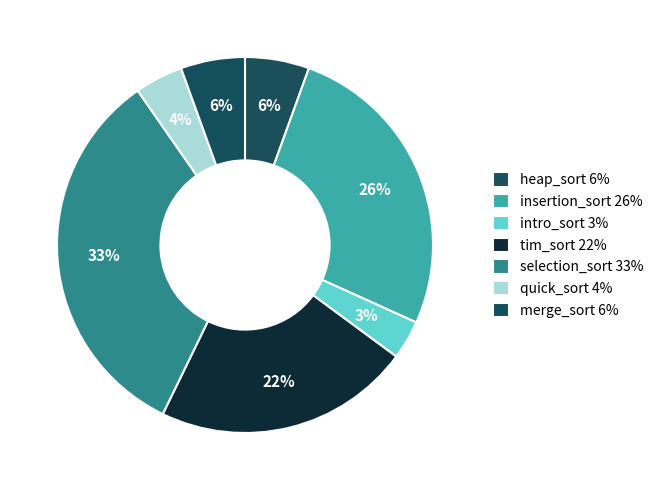

To the nearest percent, what percentage of the pie is selection_sort?

33%